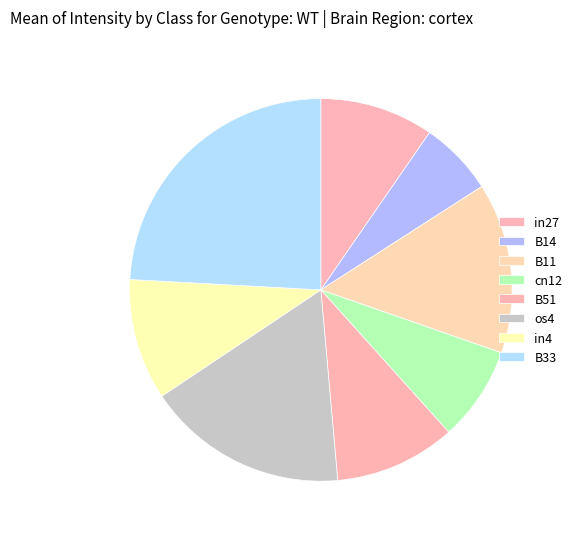

How many segments does this pie chart have?

8